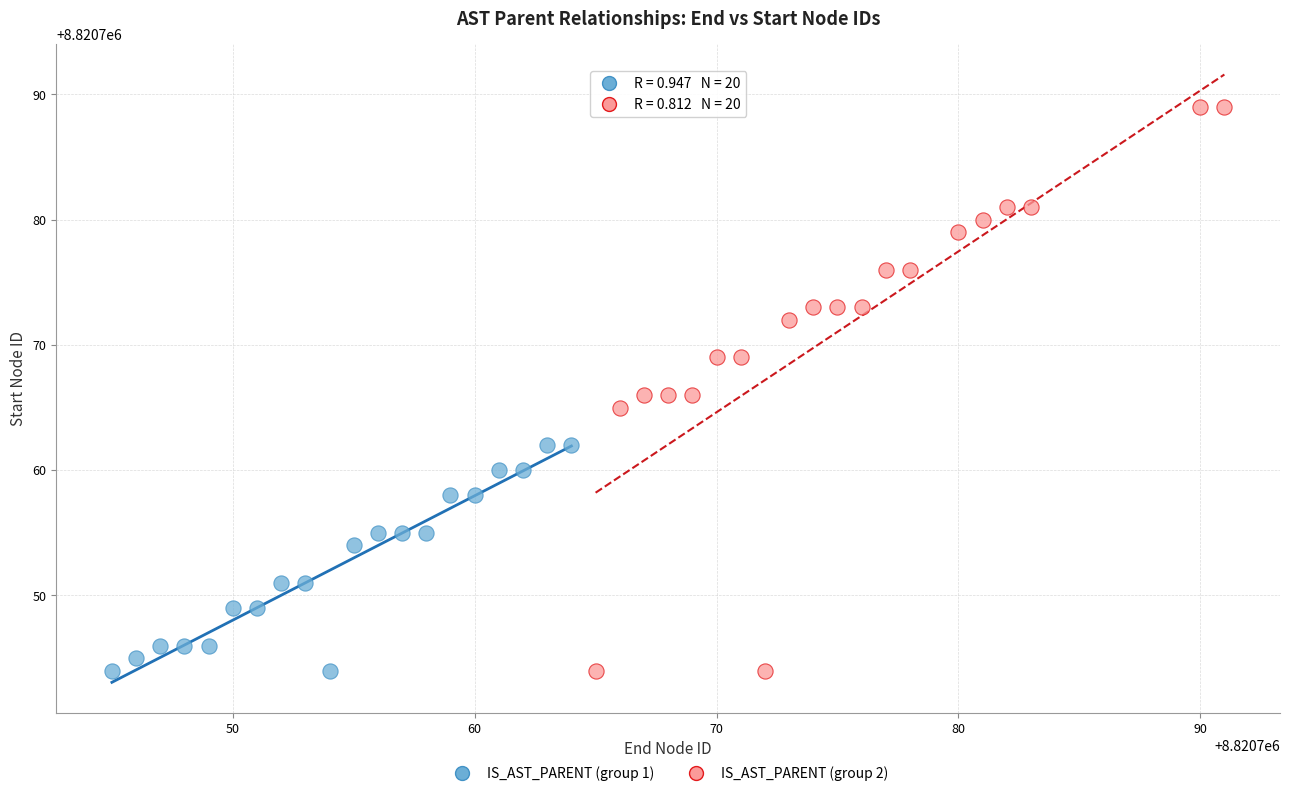

Which series contains the highest Y value?

IS_AST_PARENT (group 2)